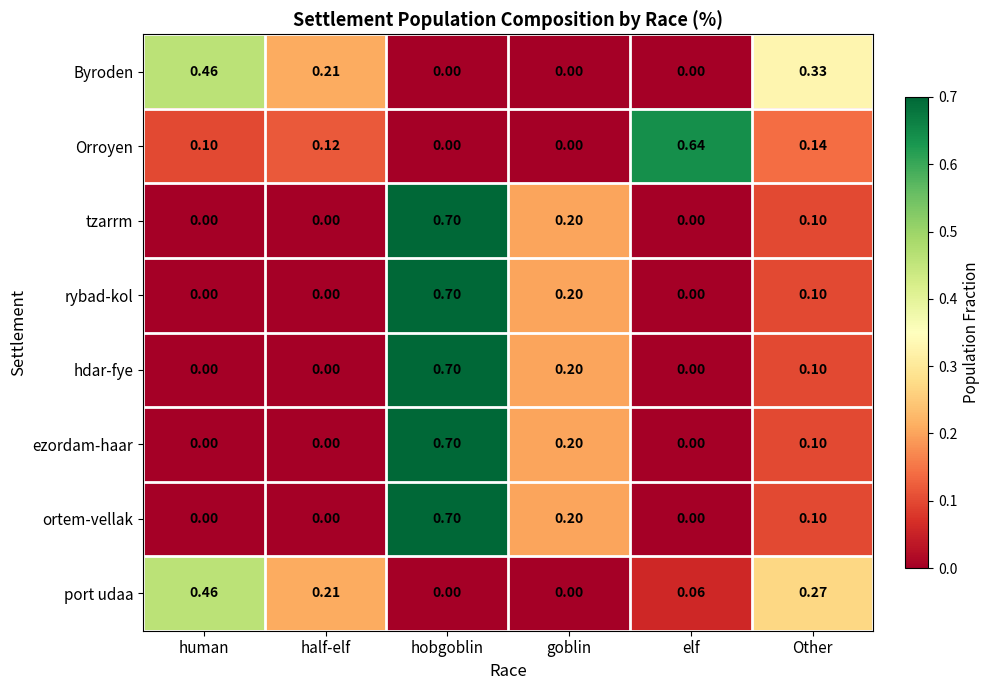

At which category is the sum across all series the highest?

hobgoblin